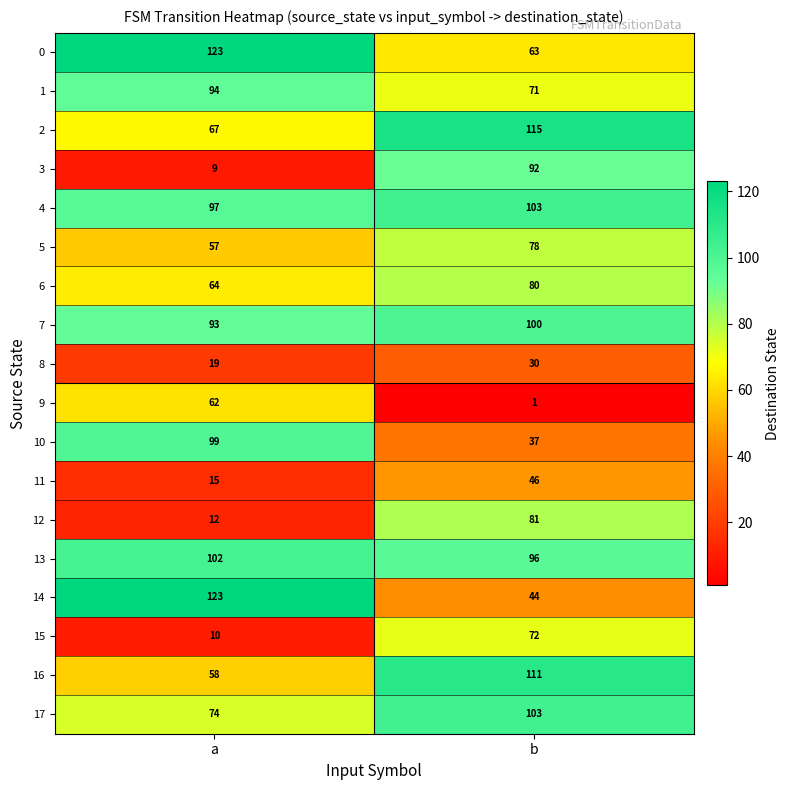

What is the sum of all 11 values?

61